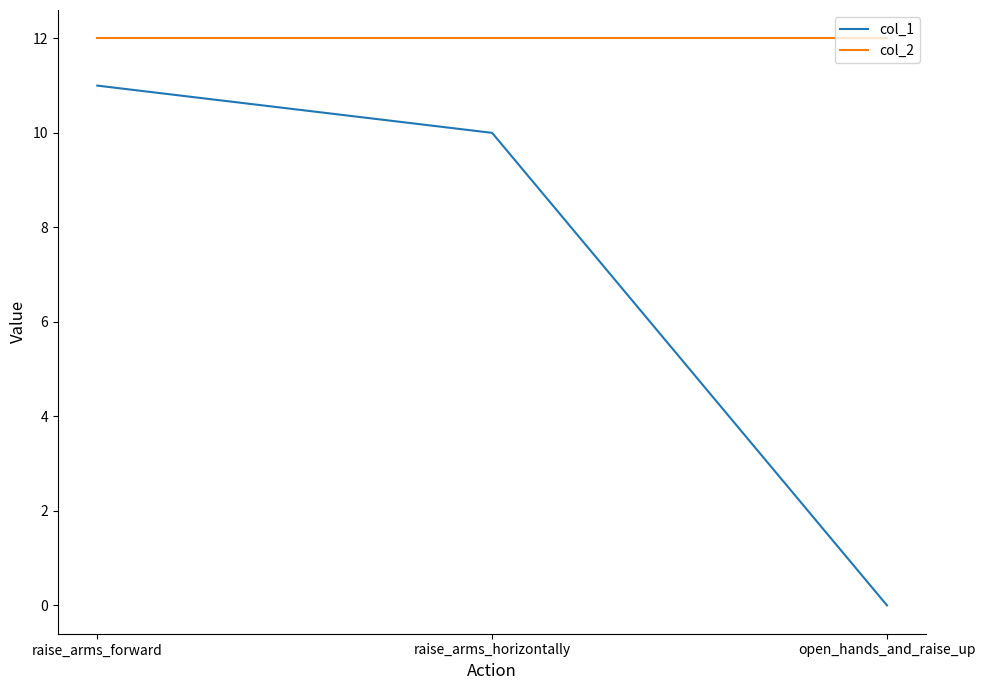

The value of col_2 at raise_arms_forward is 8. True or false?

False